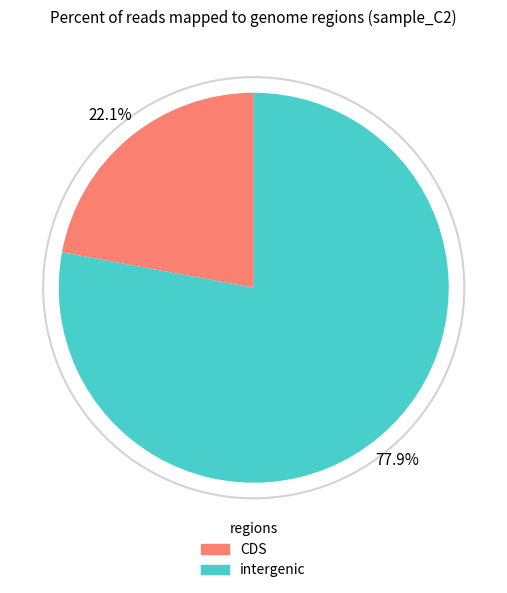

What is the total percentage of CDS and intergenic?

100.0%